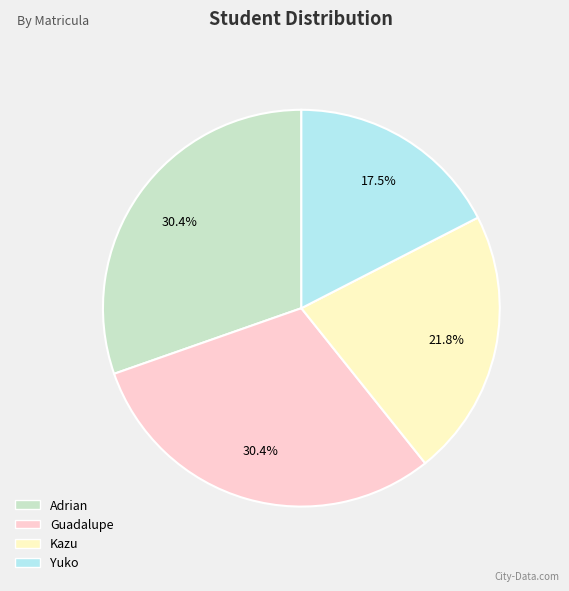

What portion of the pie excludes Yuko?

82.5%